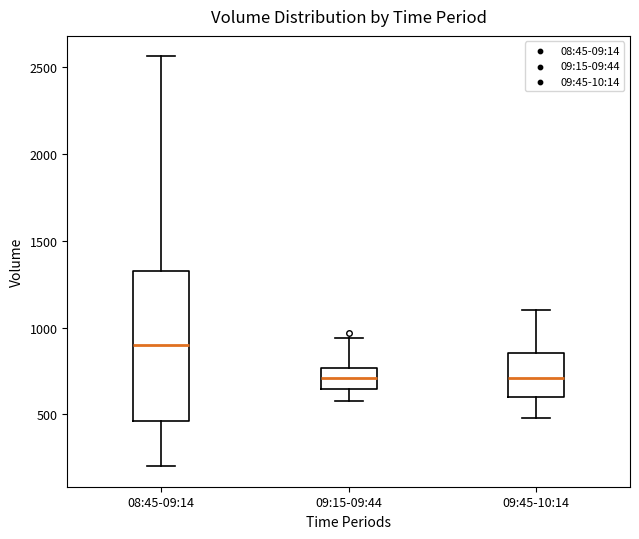

Where does the median line of the box for 08:45-09:14 sit on the y-axis? The values are not printed on the chart, so give them approximately, as read against the axis.

900